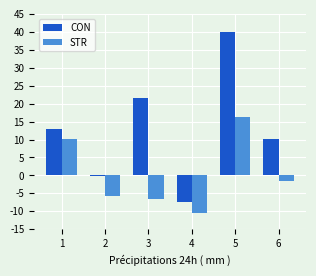

Reading left to right, what are all the values shown in this chart?

CON: 1=12.9	2=-0.1	3=21.6	4=-7.4	5=39.9	6=10.0
STR: 1=10.2	2=-5.7	3=-6.6	4=-10.5	5=16.3	6=-1.6